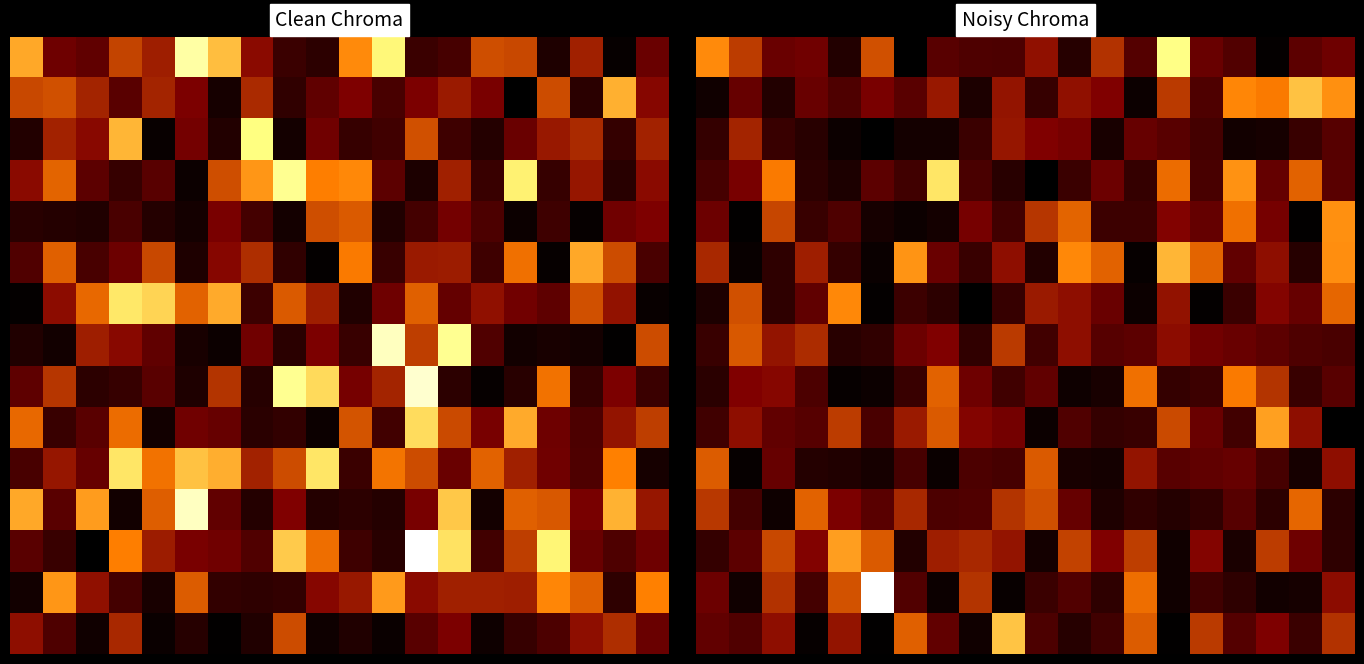

Between 4 and 18, which is larger?

18